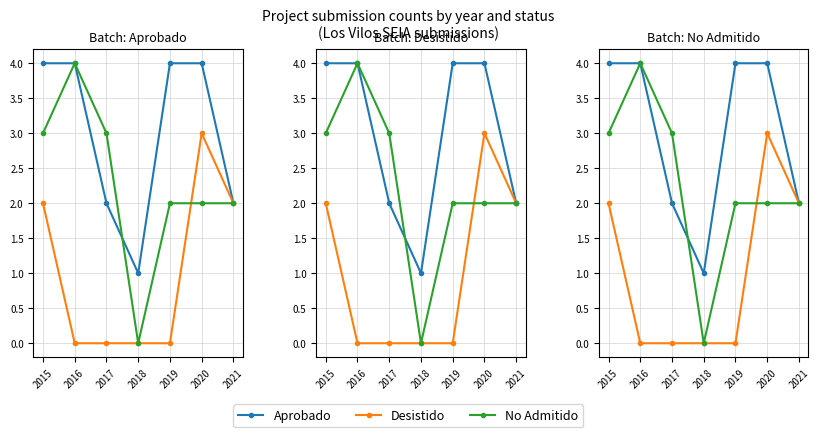

What is the sum of the No Admitido values at 2021 and 2019?

4